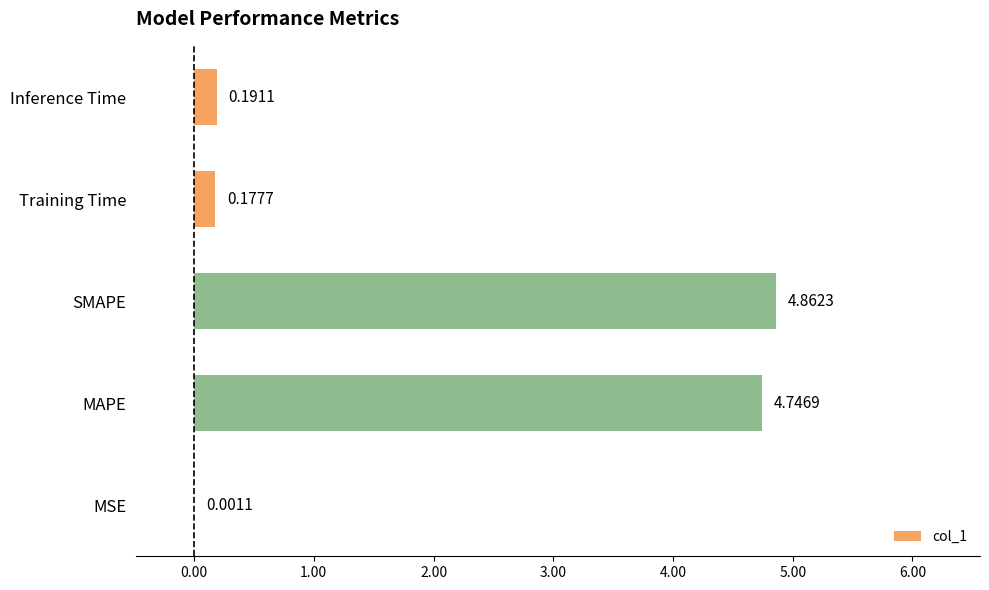

At which category does the chart reach its peak across all series?

SMAPE